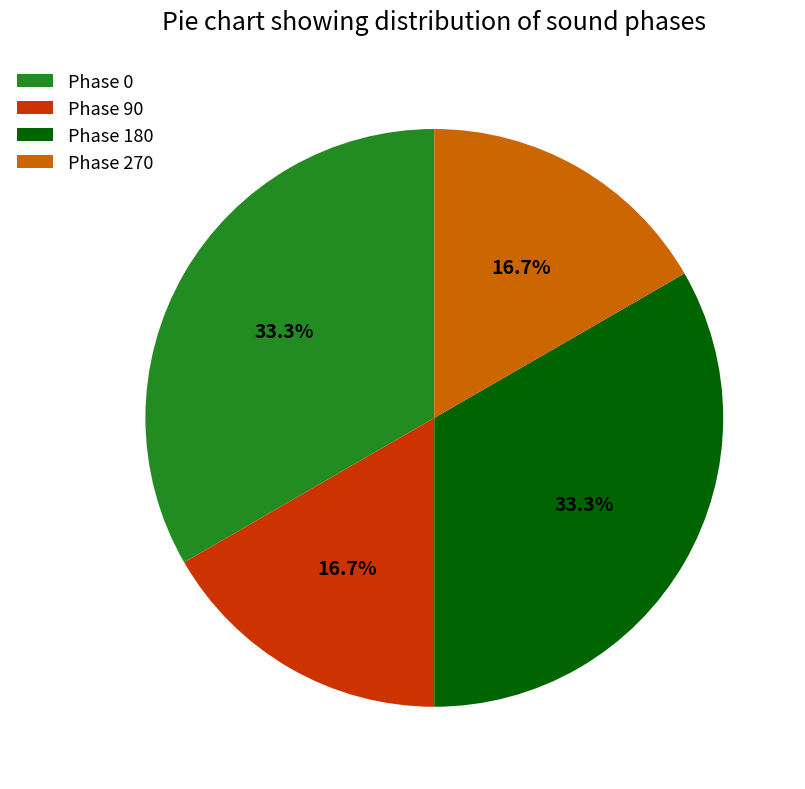

Is there a majority slice in this chart?

No